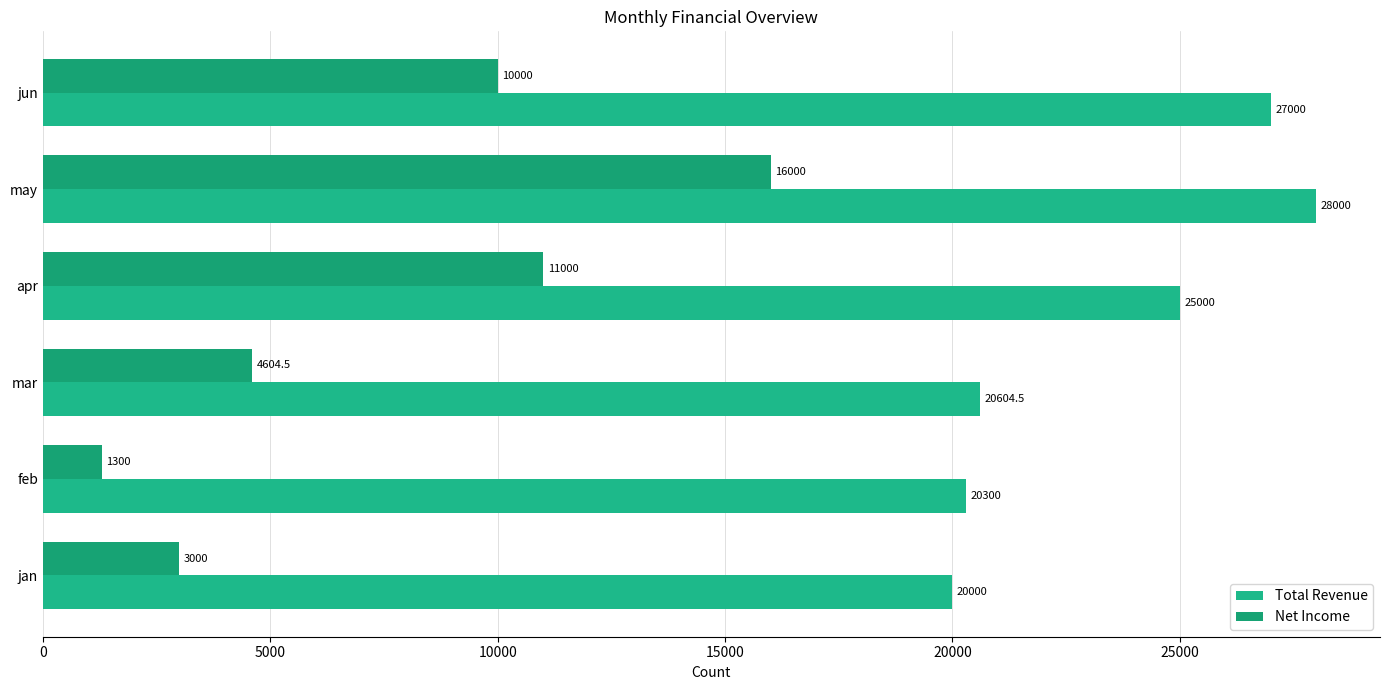

Reading left to right, extract all data points from this chart.

Total Revenue: 20000.0	20300.0	20604.5	25000.0	28000.0	27000.0
Net Income: 3000.0	1300.0	4604.5	11000.0	16000.0	10000.0